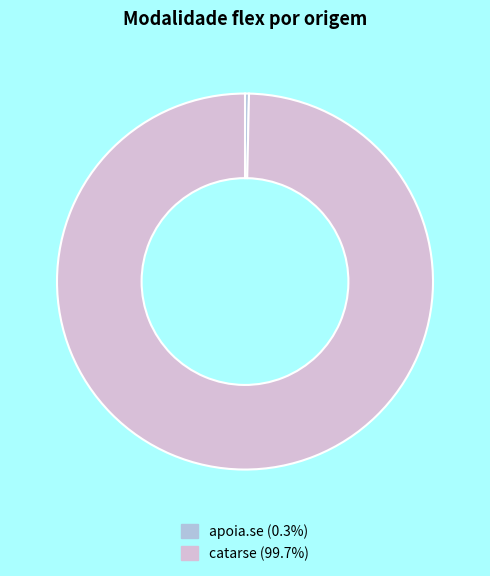

The catarse slice represents 100% of the pie. True or false?

True